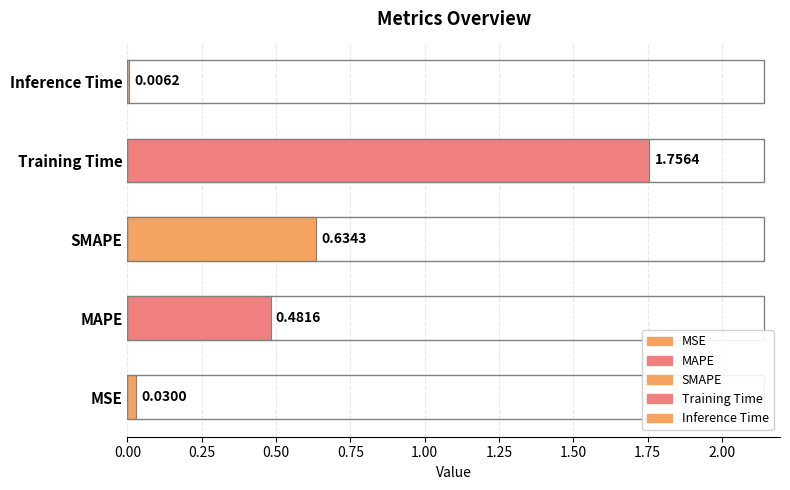

How many categories are shown in the chart?

5